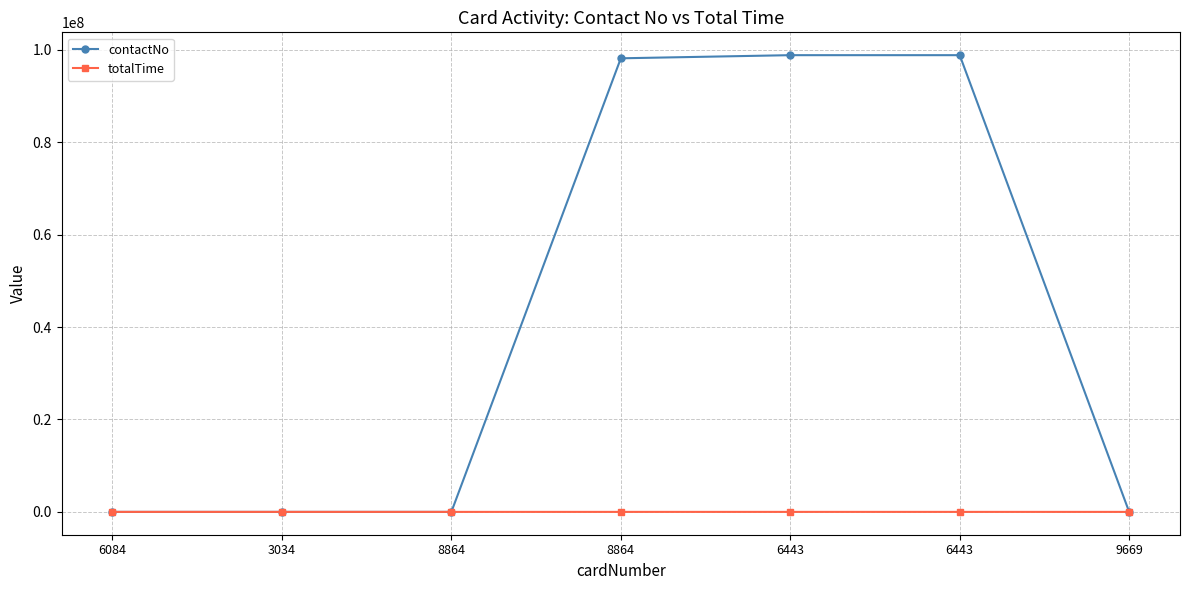

Reading left to right, what are all the values shown in this chart?

contactNo: 6084=311	3034=865	8864=123	8864=98134561	6443=98812345	6443=98812345	9669=11
totalTime: 6084=3	3034=1	8864=6	8864=2	6443=684	6443=0	9669=0